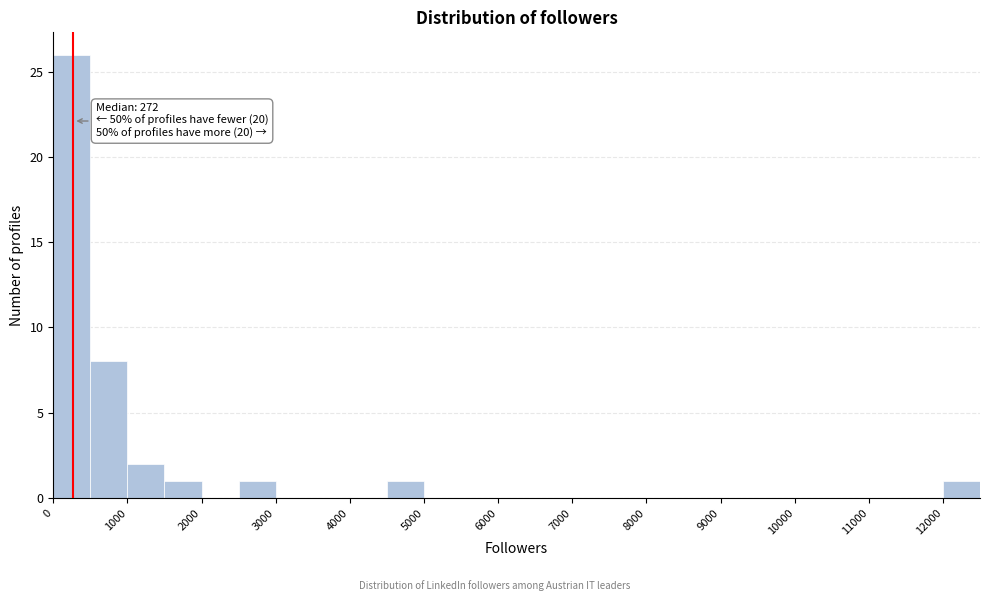

Which range on the x-axis has the tallest bar?

0 to 500